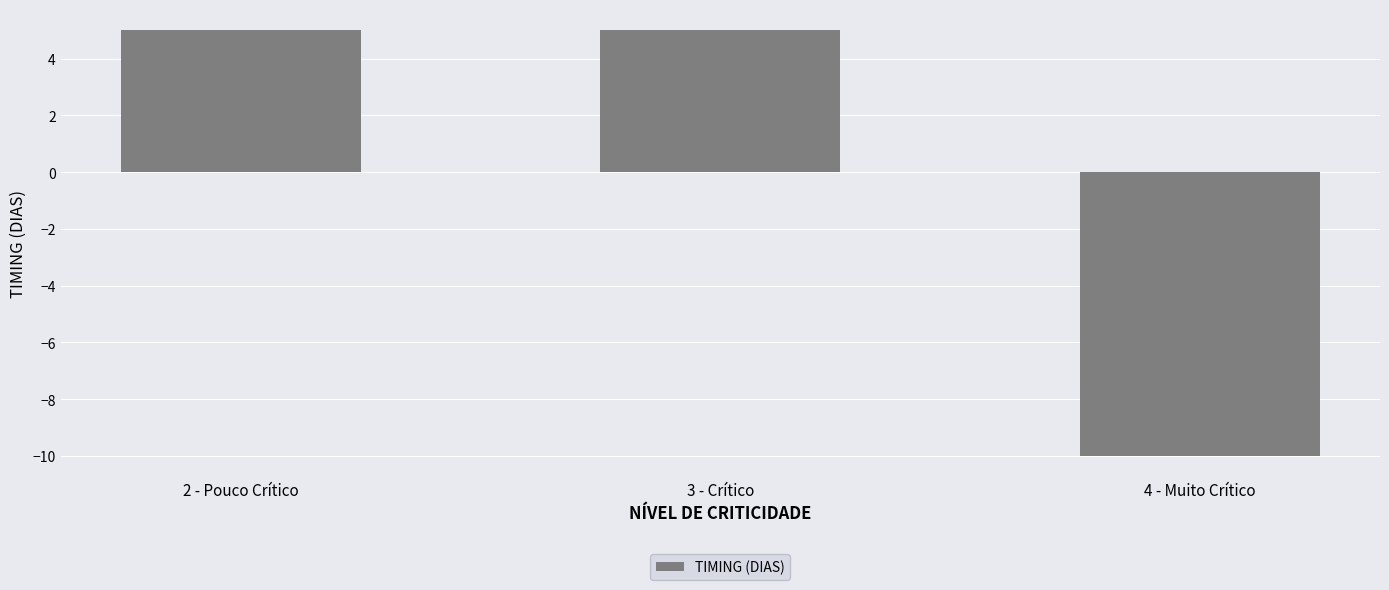

Which has a higher value, 2 - Pouco Crítico or 4 - Muito Crítico?

2 - Pouco Crítico